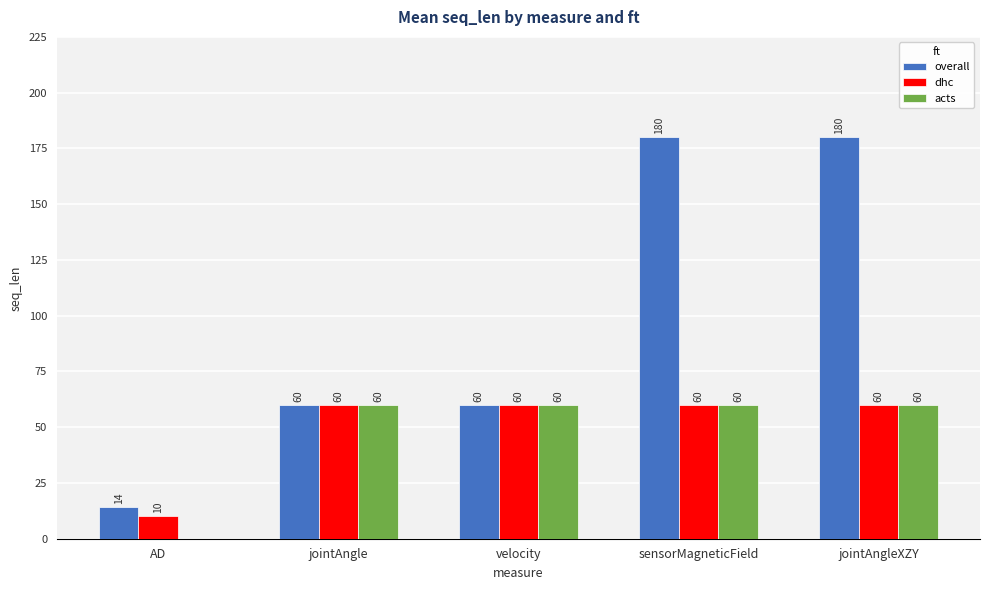

Which series has the largest total across all categories?

overall